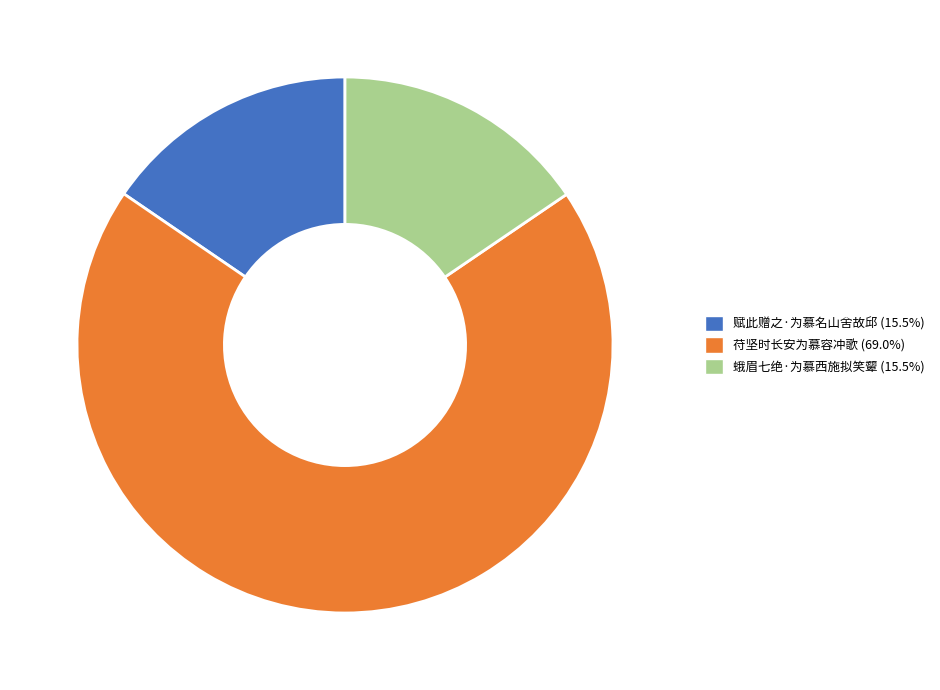

Do 蛾眉七绝·为慕西施拟笑颦 (15.5%) and 苻坚时长安为慕容冲歌 (69.0%) together represent more than half of the pie?

Yes